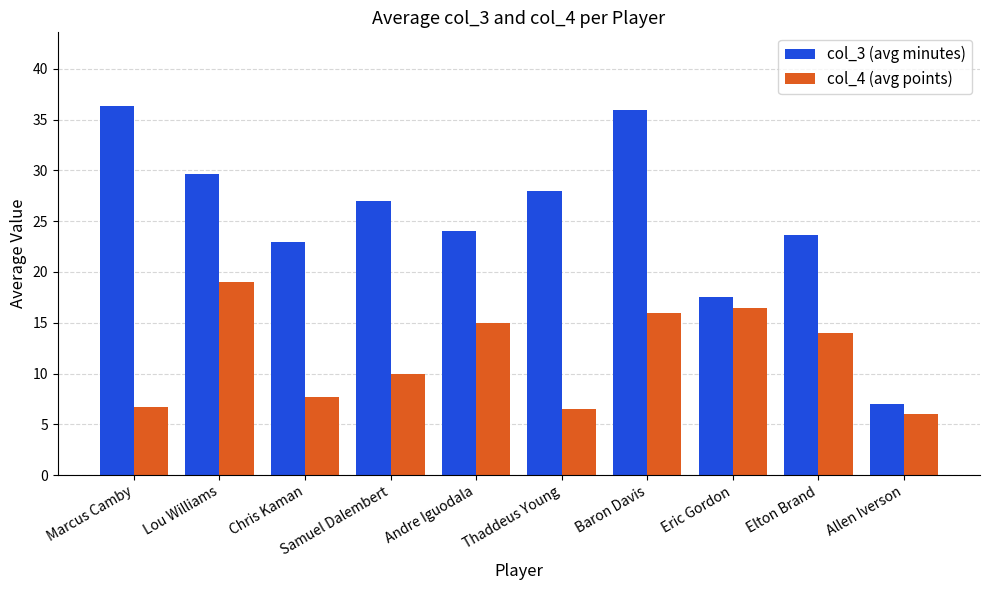

How many data points does each series have?

10